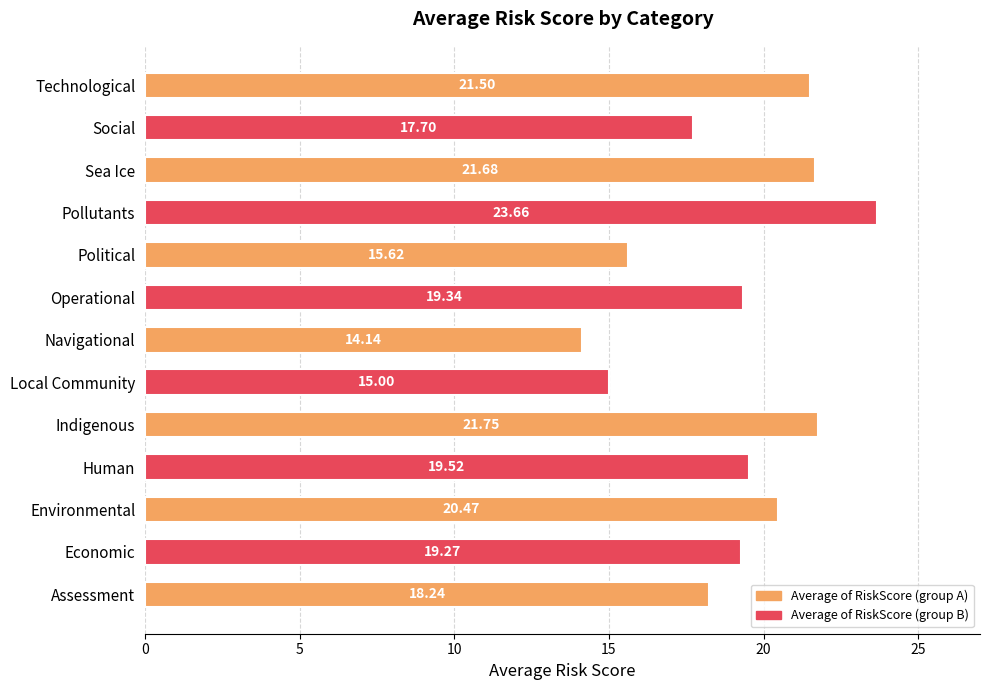

At which label does the data first exceed 19?

Economic